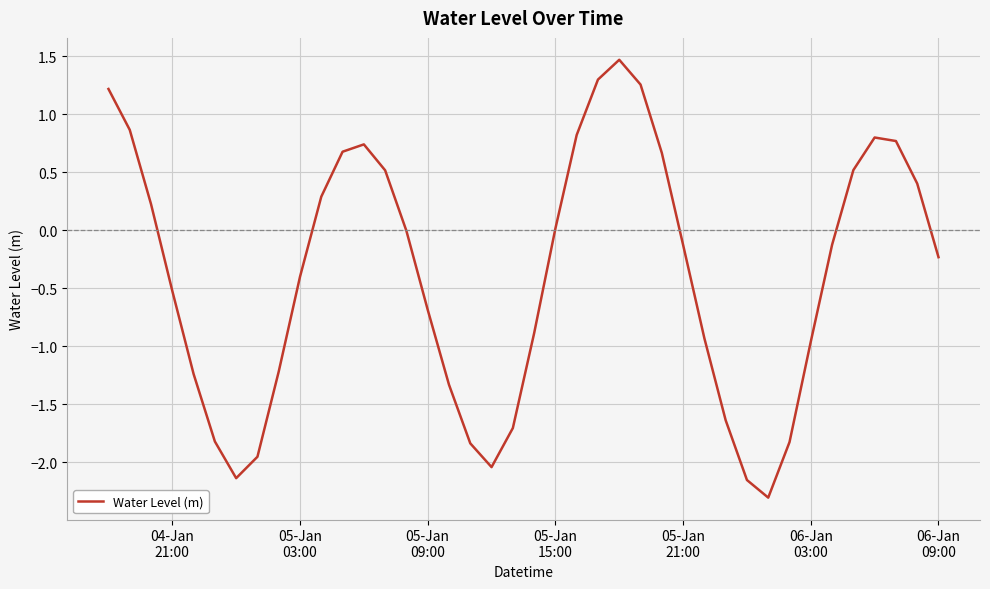

What is the smallest value displayed?

-2.3